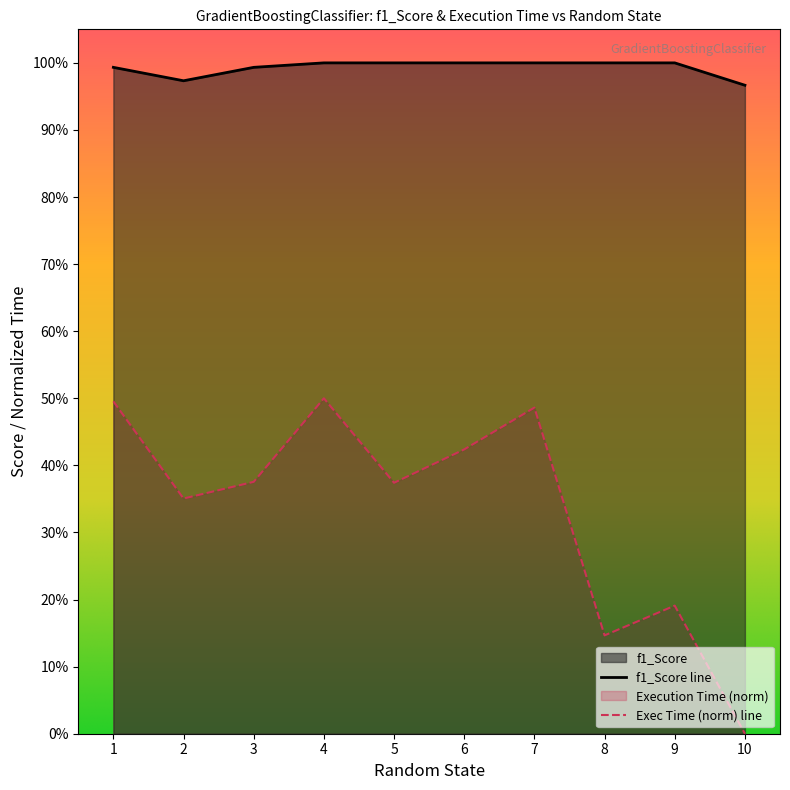

Reading right to left, transcribe all the data shown in this chart.

f1_Score: 10=1.0	9=1.0	8=1.0	7=1.0	6=1.0	5=1.0	4=1.0	3=1.0	2=1.0	1=1.0
Execution Time: 10=0.0	9=0.2	8=0.1	7=0.5	6=0.4	5=0.4	4=0.5	3=0.4	2=0.4	1=0.5